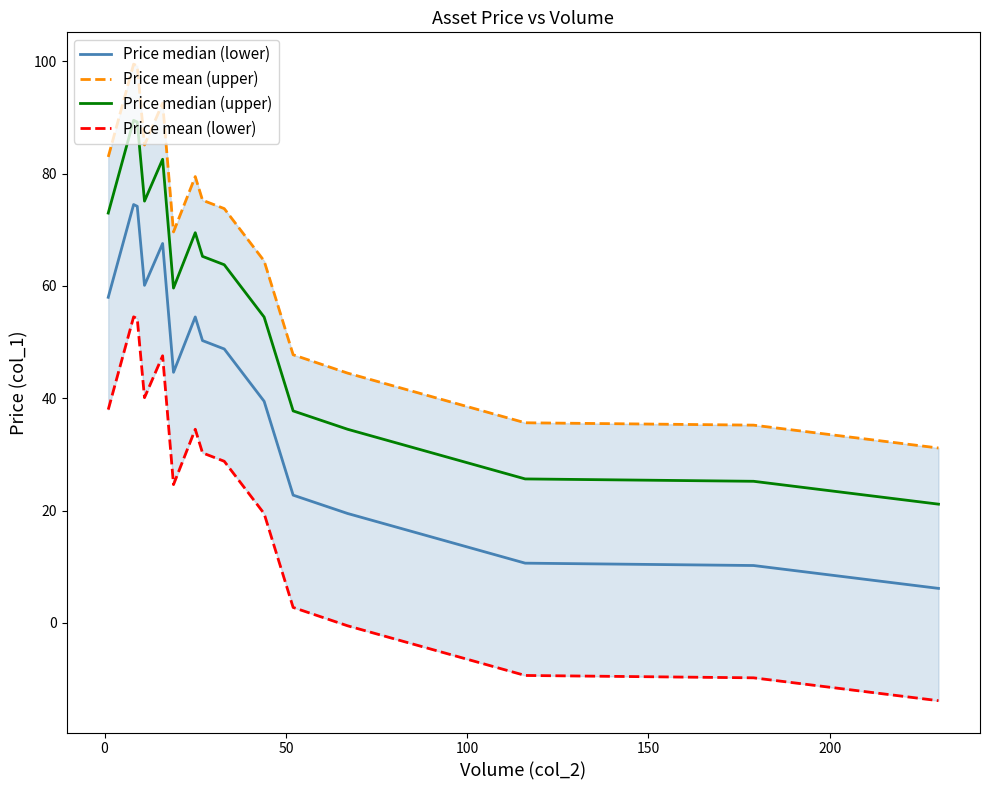

Reading left to right, list all the values displayed in this chart.

Price median (lower): 58.0	74.5	74.2	60.1	67.6	44.6	54.5	50.3	48.8	39.5	22.7	19.5	10.6	10.2	6.1
Price mean (upper): 83.0	99.5	99.2	85.1	92.6	69.6	79.5	75.3	73.8	64.5	47.7	44.5	35.6	35.2	31.1
Price median (upper): 73.0	89.5	89.2	75.1	82.6	59.6	69.5	65.3	63.8	54.5	37.7	34.5	25.6	25.2	21.1
Price mean (lower): 38.0	54.5	54.2	40.1	47.6	24.6	34.5	30.3	28.8	19.5	2.7	-0.5	-9.4	-9.8	-13.9